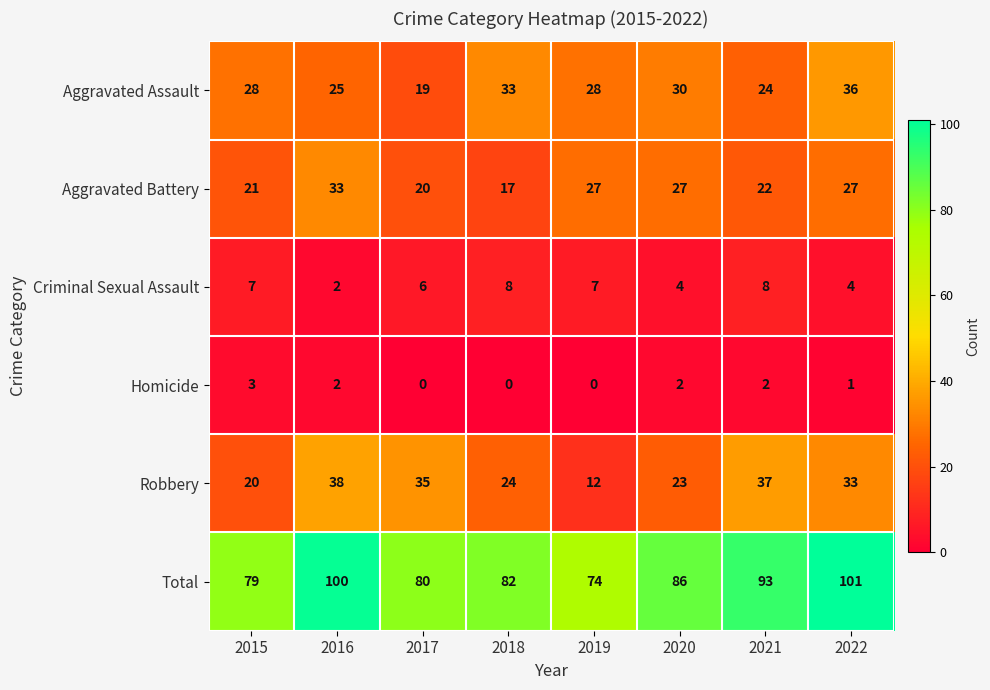

What is the difference between the maximum and minimum values in the Total series?

27